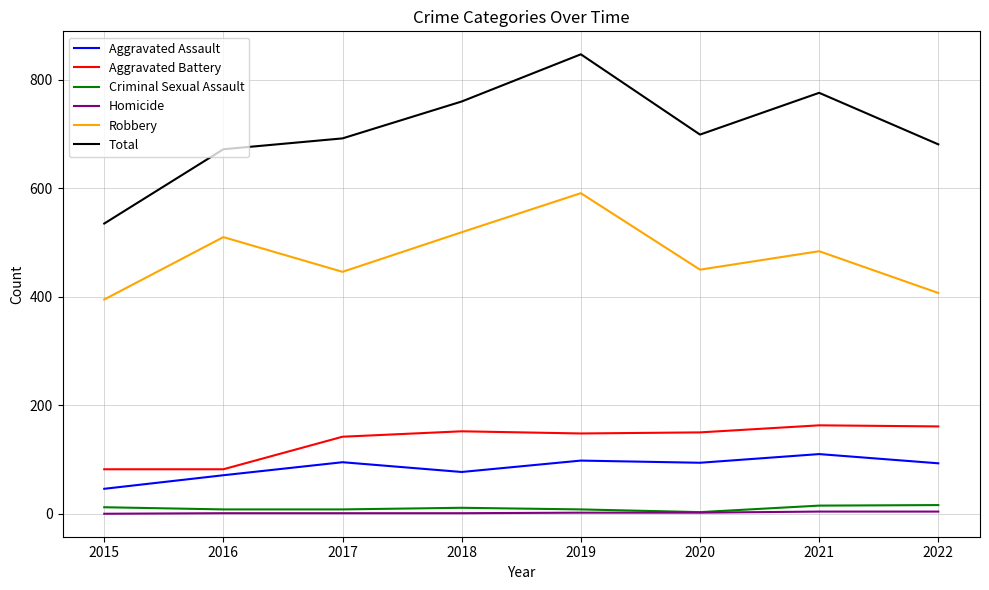

Is it true that Robbery equals 591 at 2019?

True